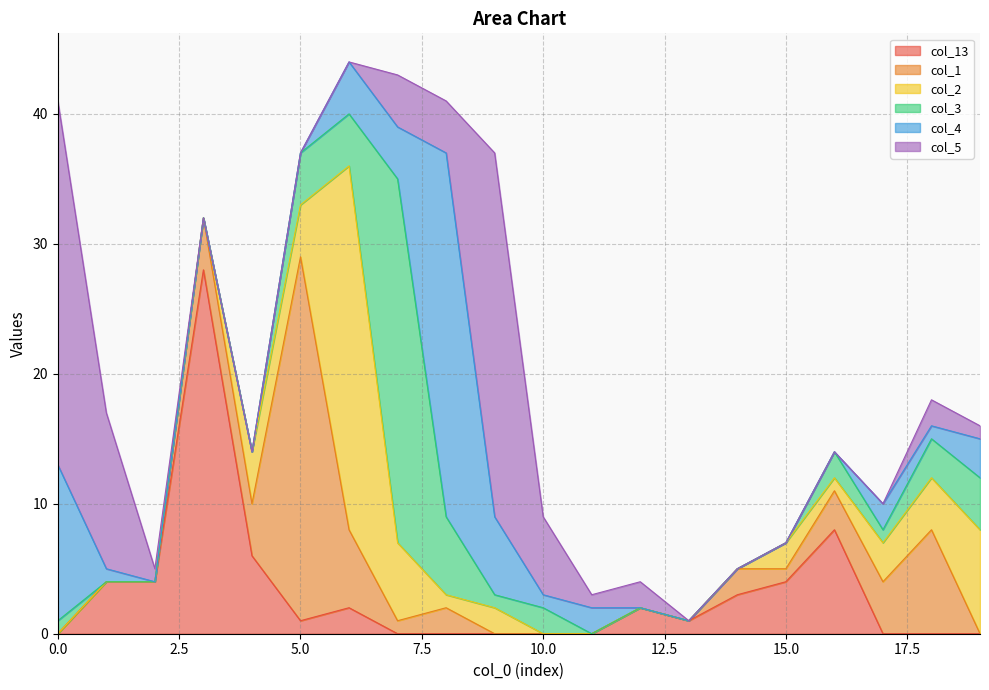

Does the chart display data point markers on the line(s)?

No